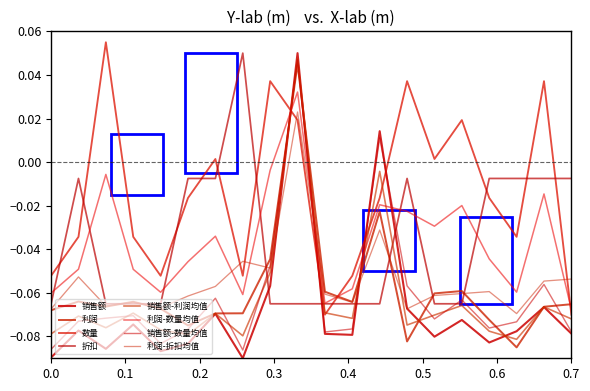

Does the chart display data point markers on the line(s)?

No